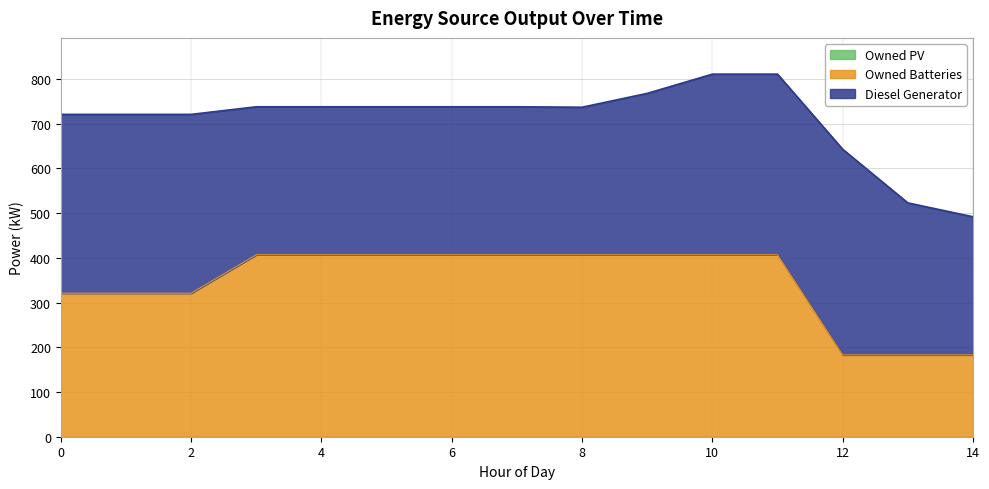

The value of Diesel Generator at 12 is 460.0. True or false?

True